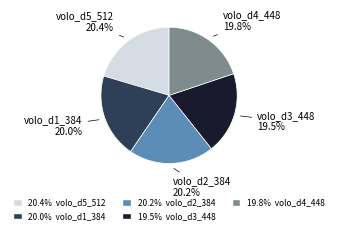

Is there any slice that represents more than half of the pie?

No